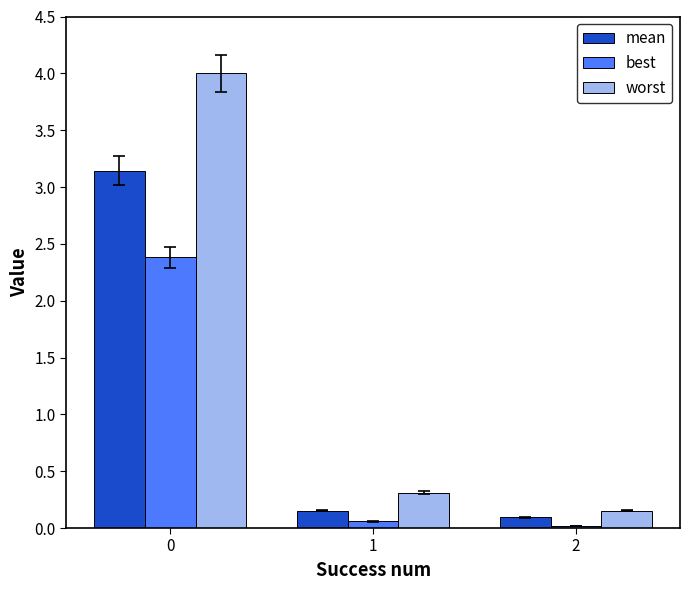

How many data points does each series have?

3